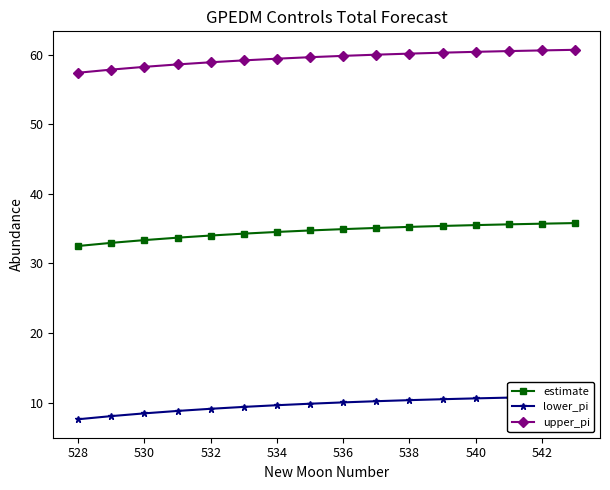

What is the value of the upper_pi point at the 16th from the left?

60.7